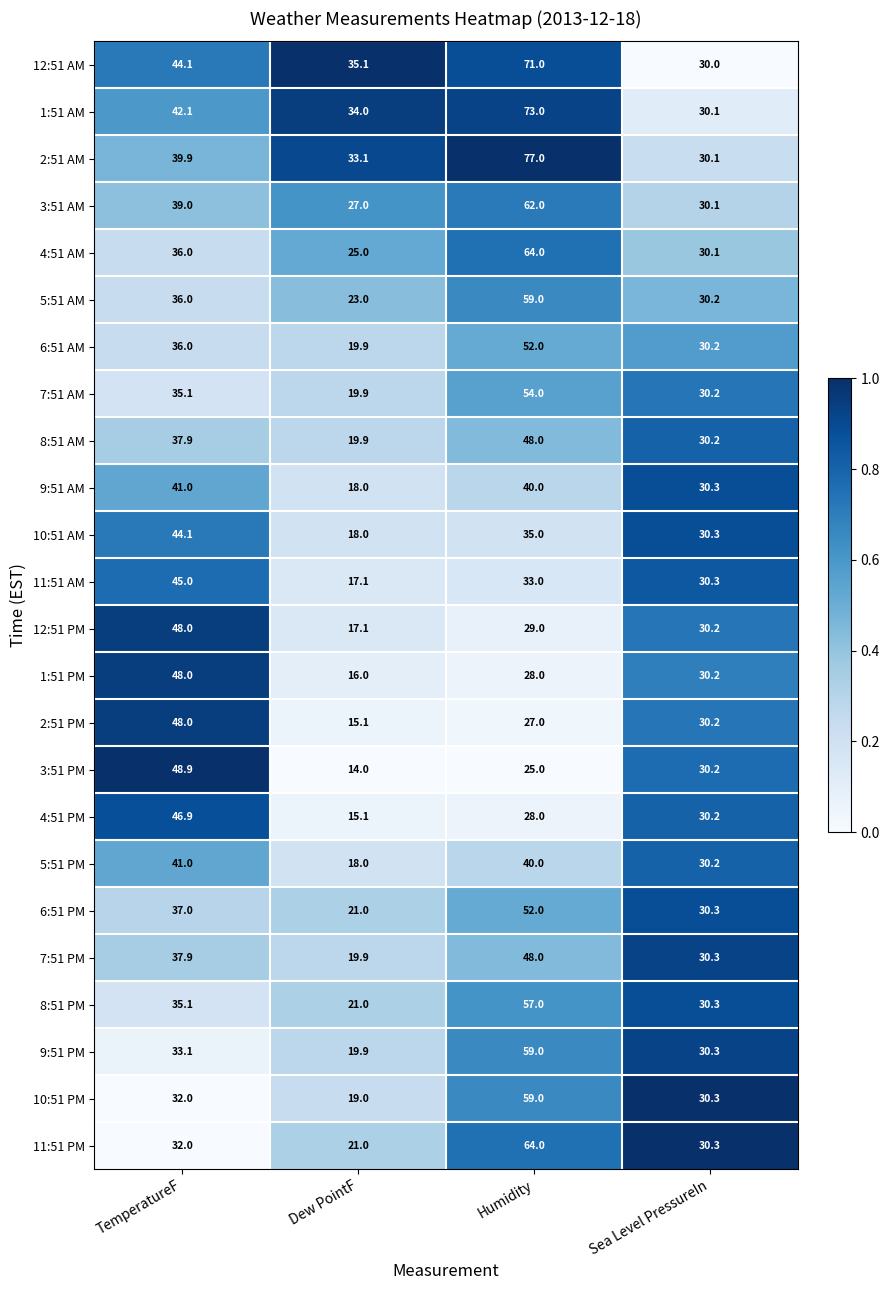

Is it true that 4:51 PM equals 30.2 at Sea Level PressureIn?

True